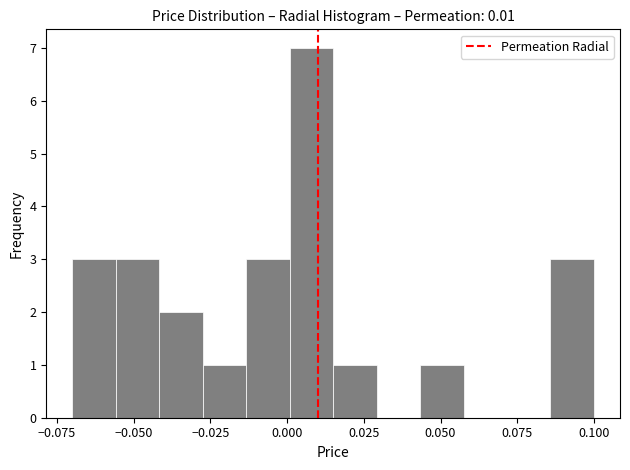

Read against the x-axis, roughly where is the centre of the tallest bar?

0.010